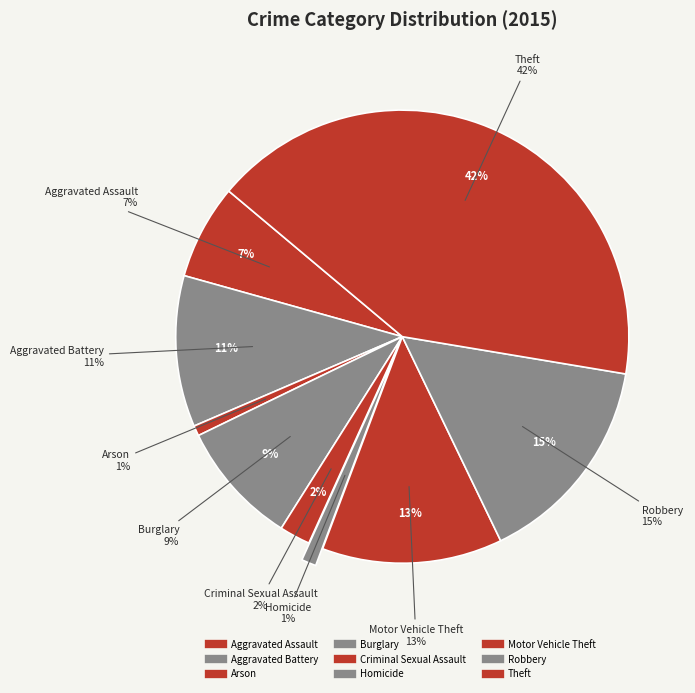

Count the number of slices in the pie.

9